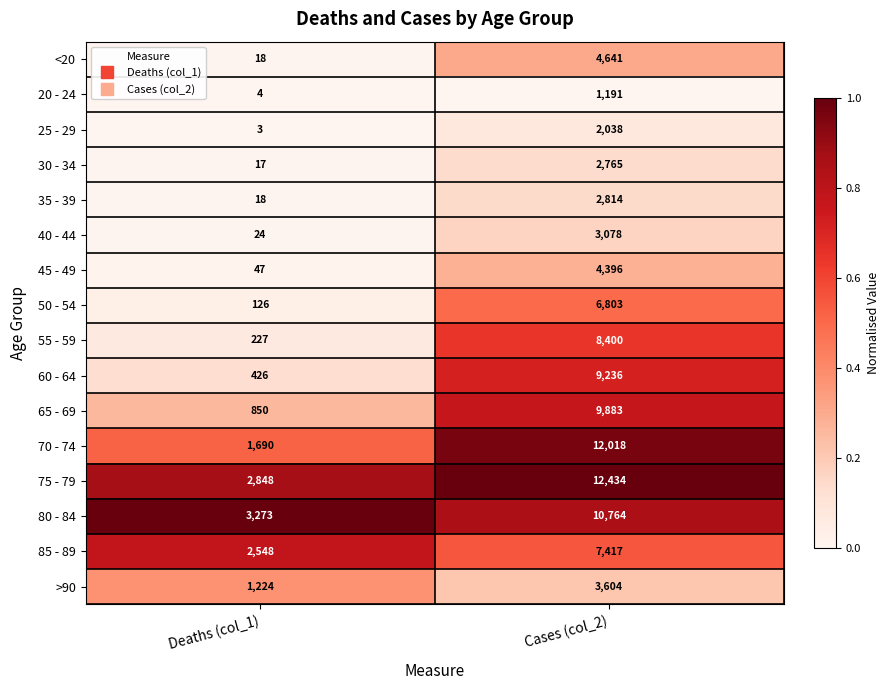

What is the total value across all series at Deaths (col_1)?

13343